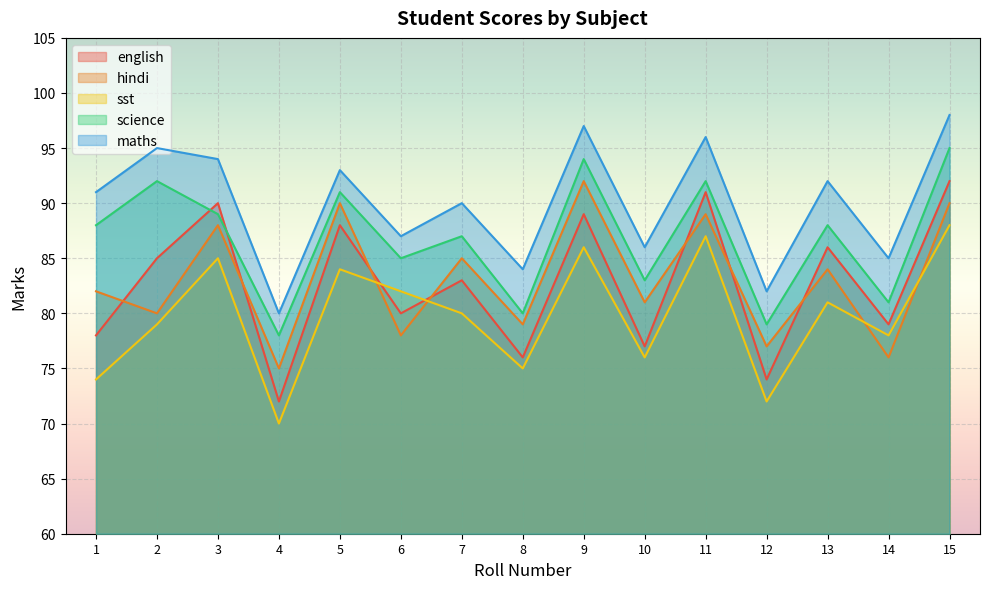

What are all the series names shown in the legend?

english, hindi, sst, science, maths